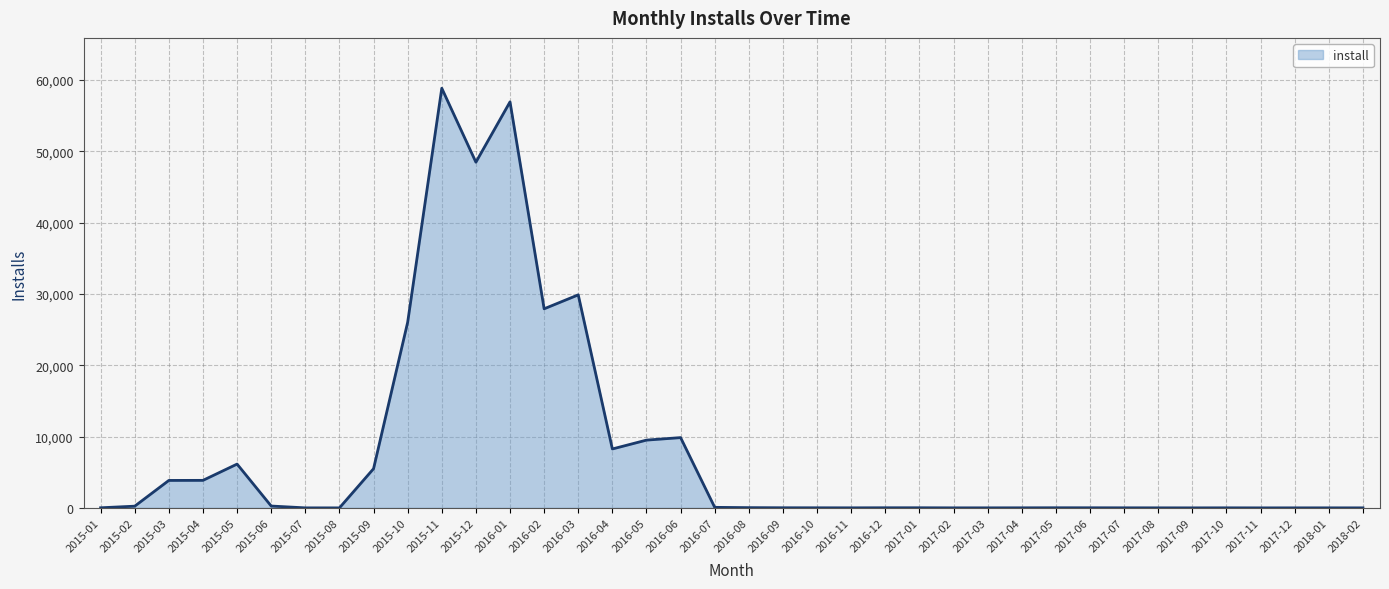

What is the difference between the maximum and minimum values?

58855